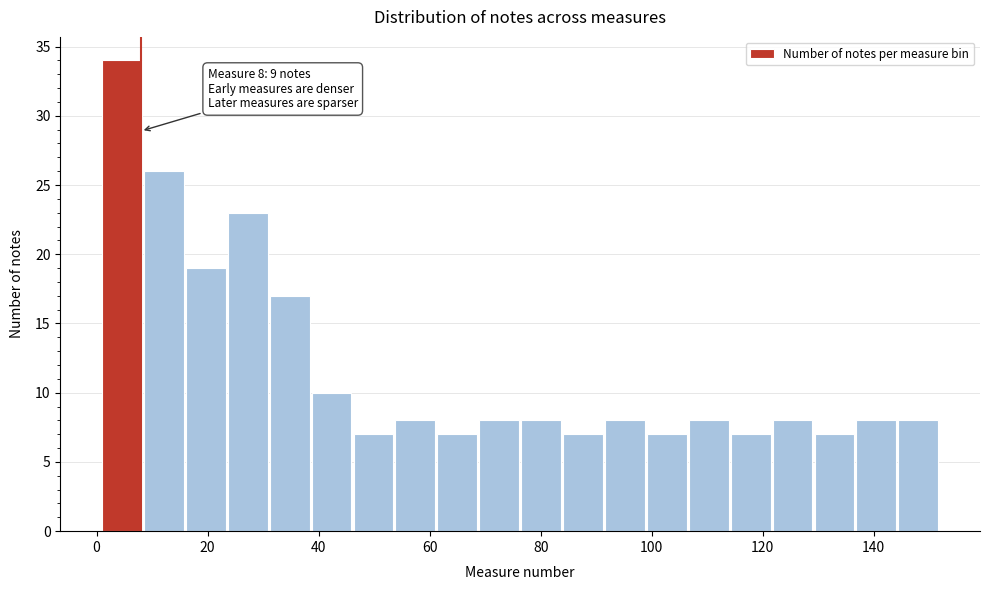

Read against the x-axis, roughly where is the centre of the tallest bar?

4